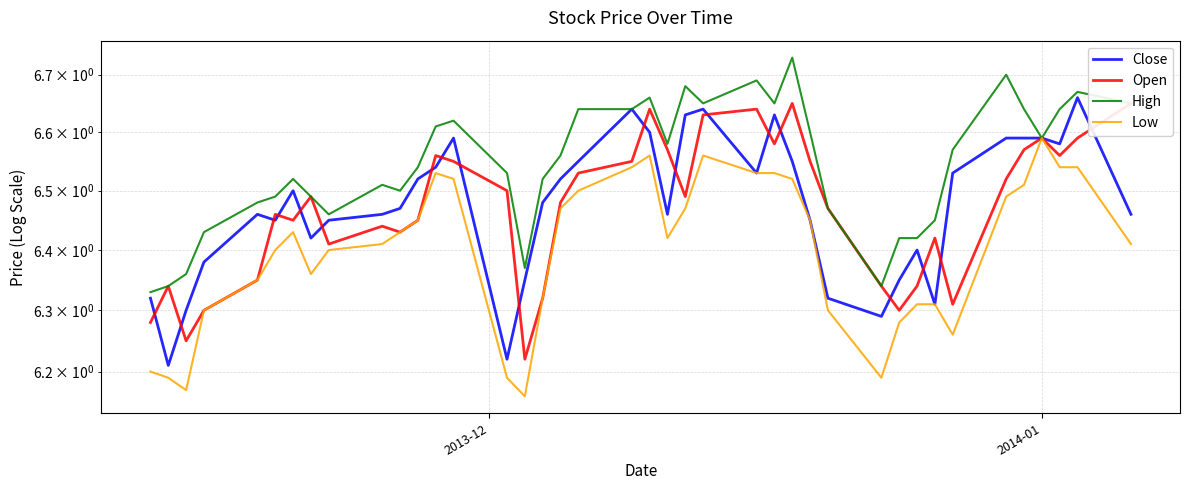

List the series in order of their peak value, highest first.

High, Close, Open, Low